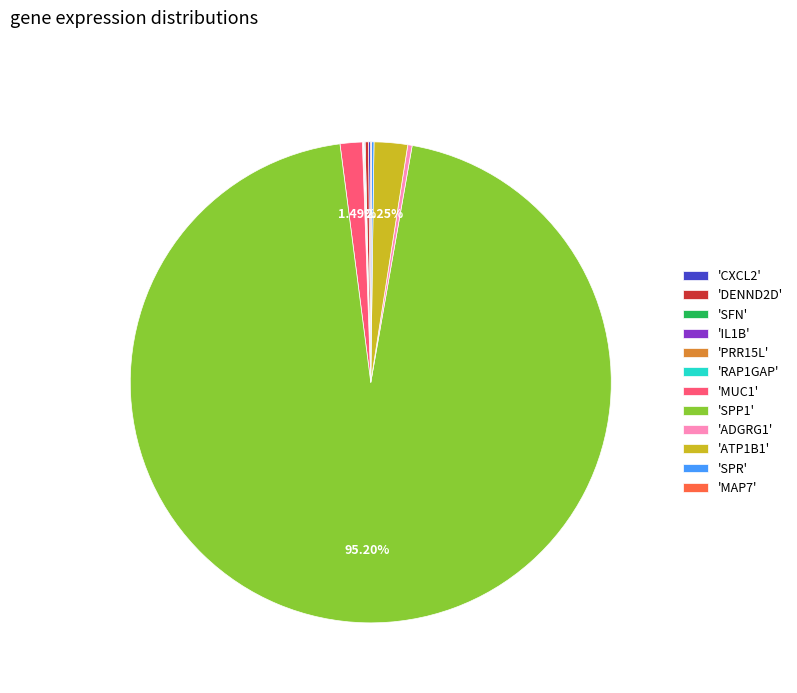

What is the majority slice?

'SPP1'